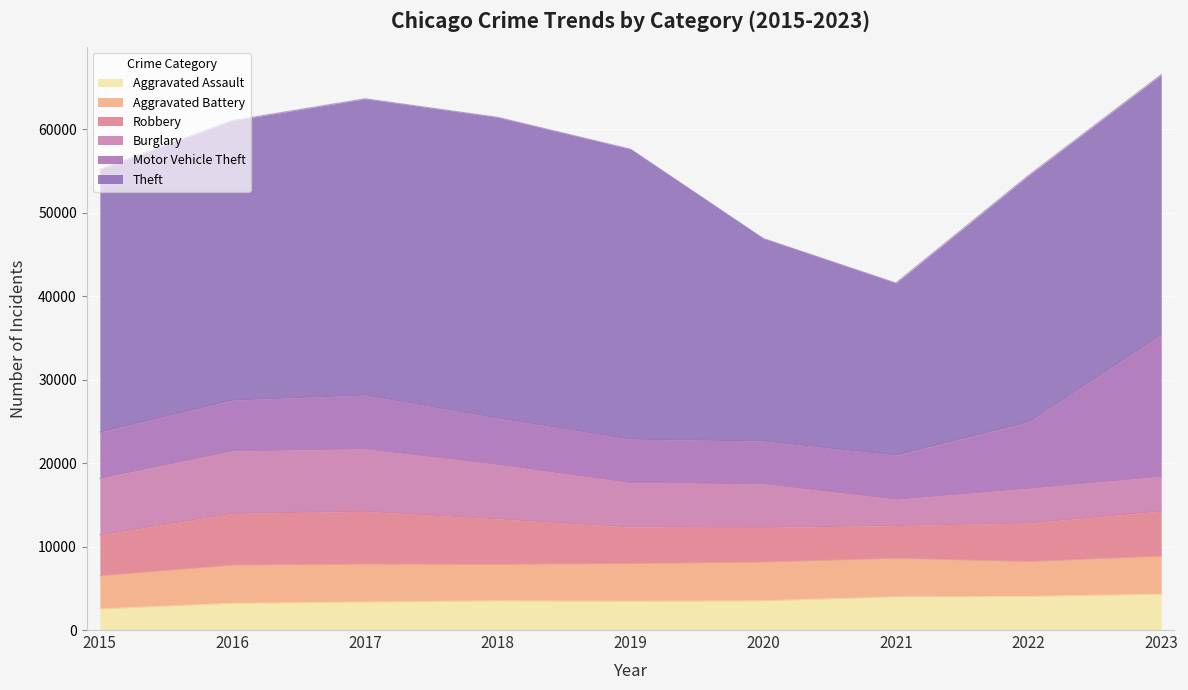

What is the difference between the highest and lowest values at 2021?

17465